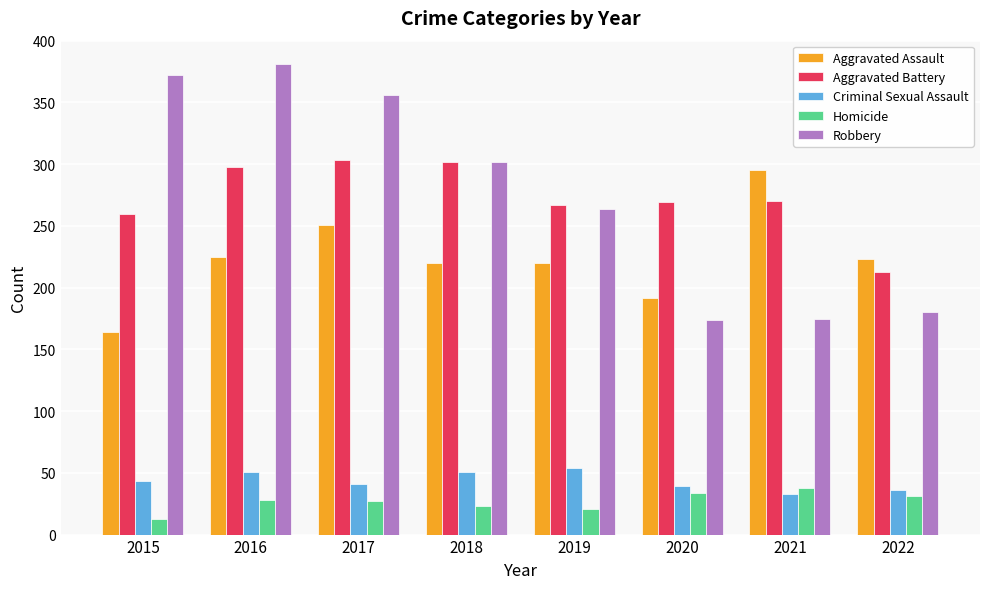

What is the highest value of the Homicide series?

38